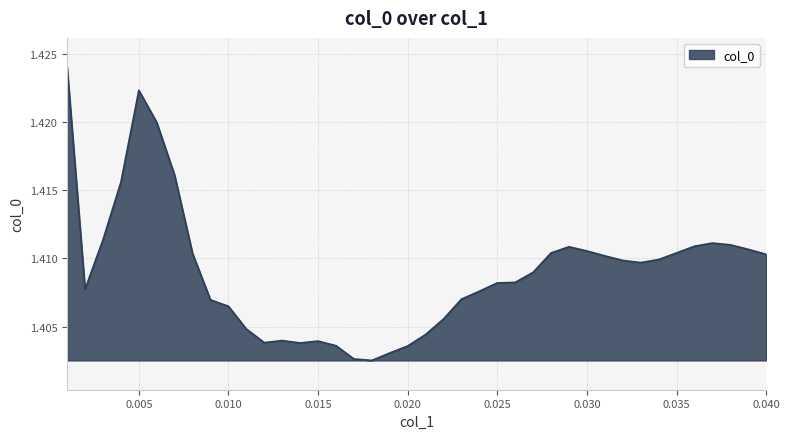

Which label corresponds to the smallest value in the chart?

0.018